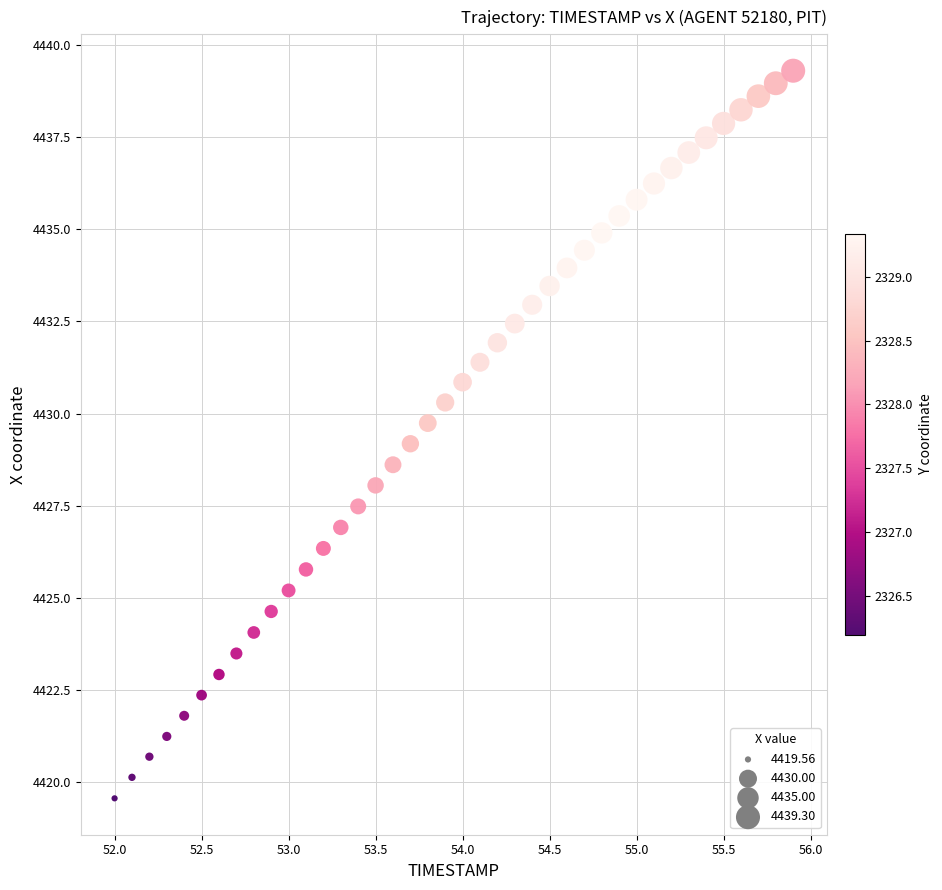

What is the range of Y values (max minus min)?

19.7